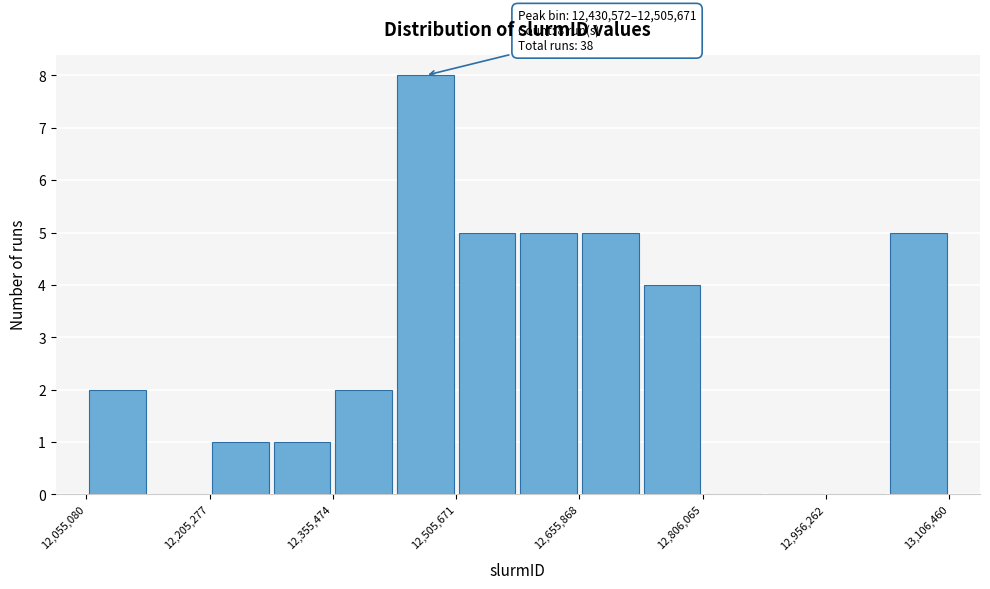

Read against the x-axis, roughly where is the centre of the tallest bar?

12460000